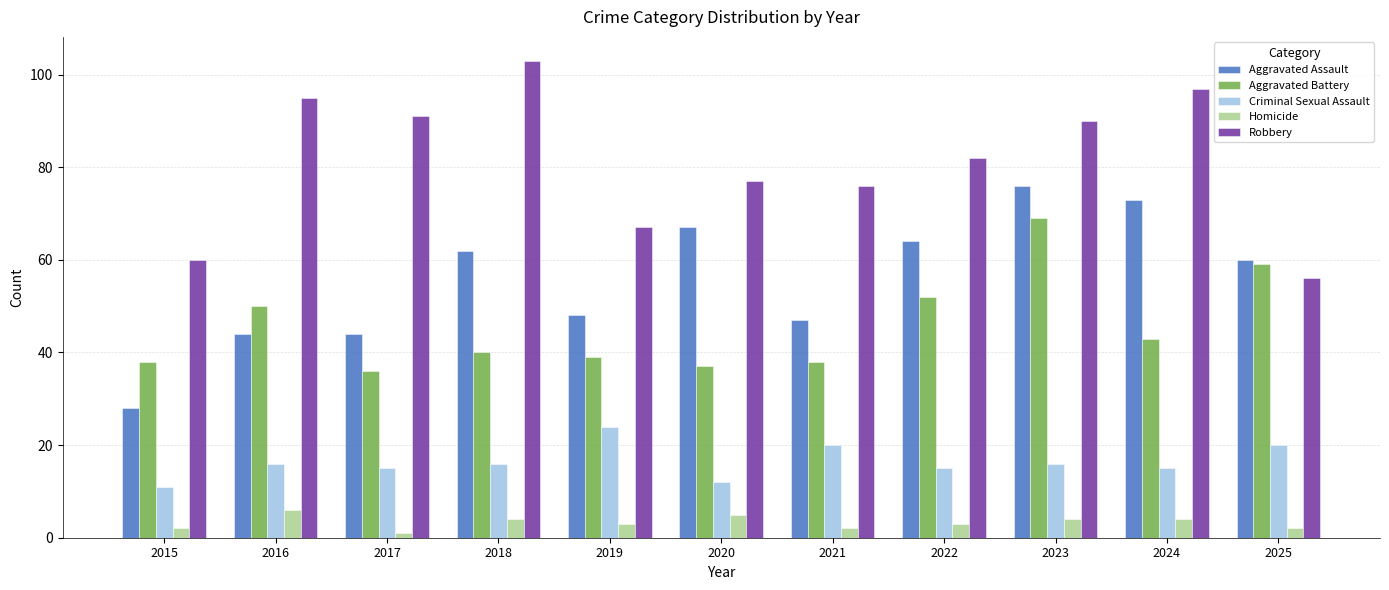

Is the value of Aggravated Assault at 2015 greater than the value of Robbery at 2023?

No